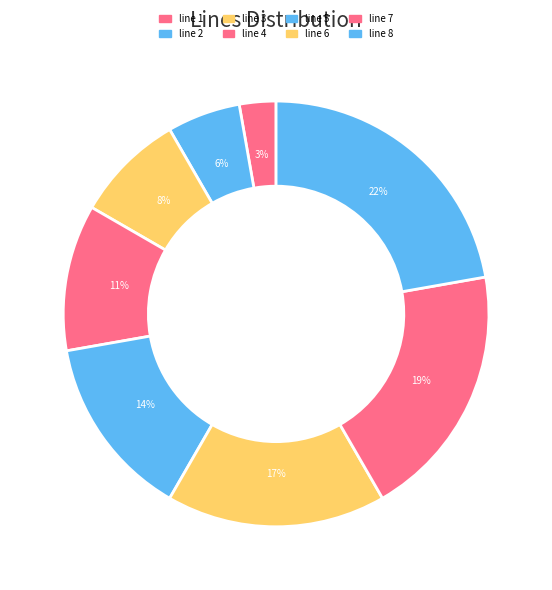

Is there a majority slice in this chart?

No